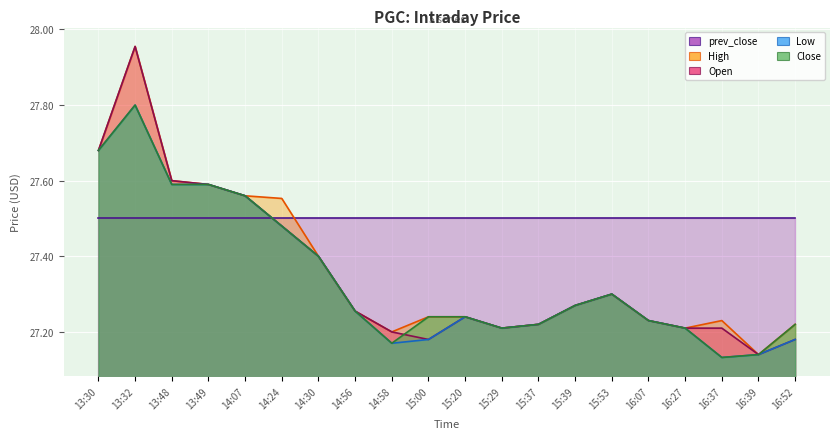

Where is Open nearest to the value 27?

16:39